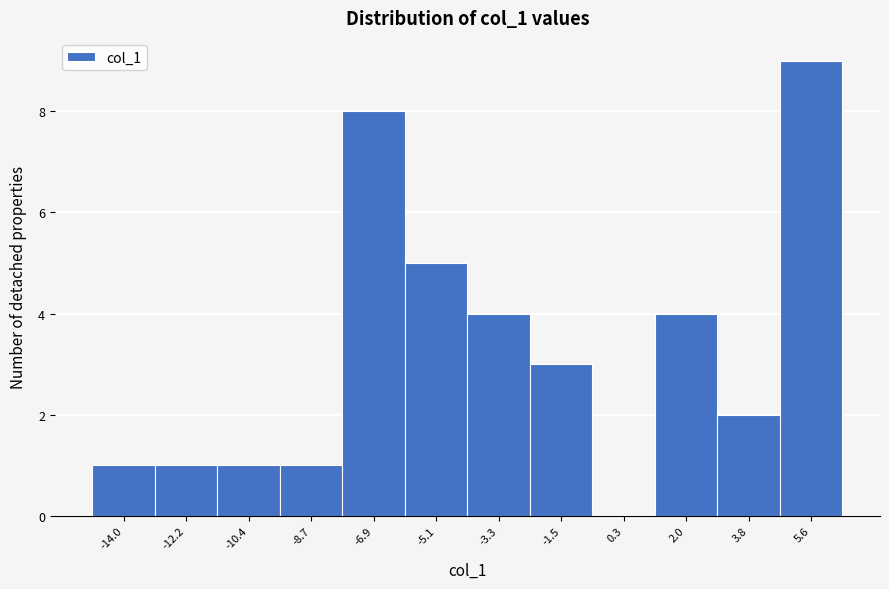

Reading left to right, list all the values displayed in this chart.

-14.0=1	-12.2=1	-10.4=1	-8.7=1	-6.9=8	-5.1=5	-3.3=4	-1.5=3	0.3=0	2.0=4	3.8=2	5.6=9